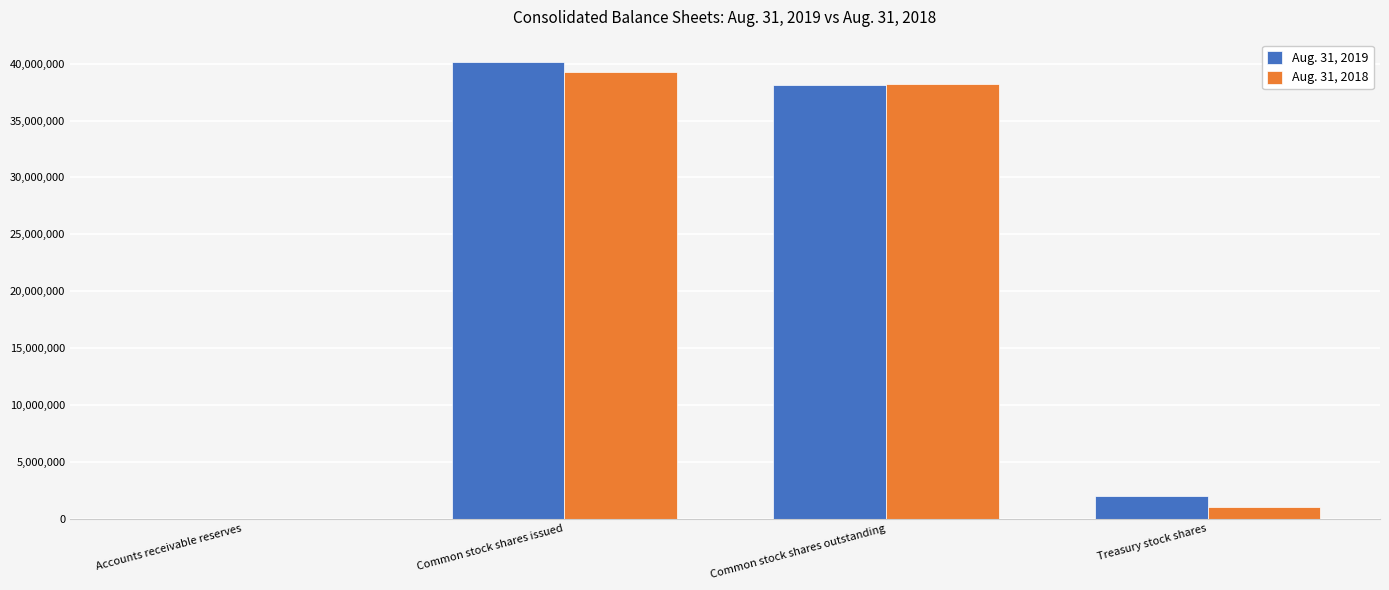

At which label does Aug. 31, 2019 reach its peak?

Common stock shares issued